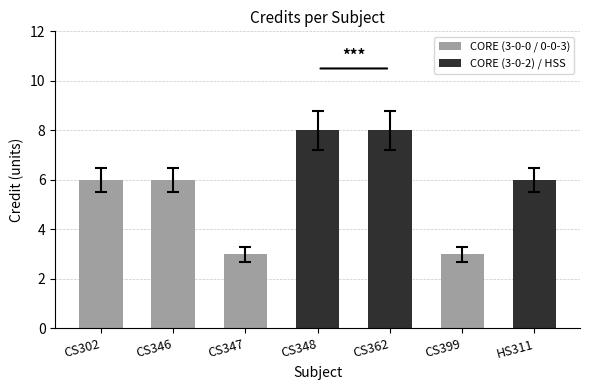

How many distinct data groups are displayed?

1